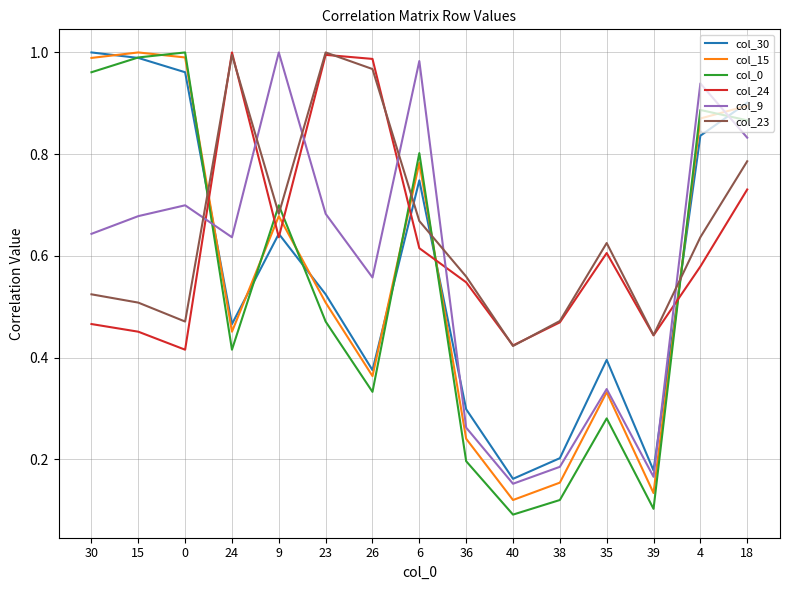

At how many categories does at least one series exceed 0?

15